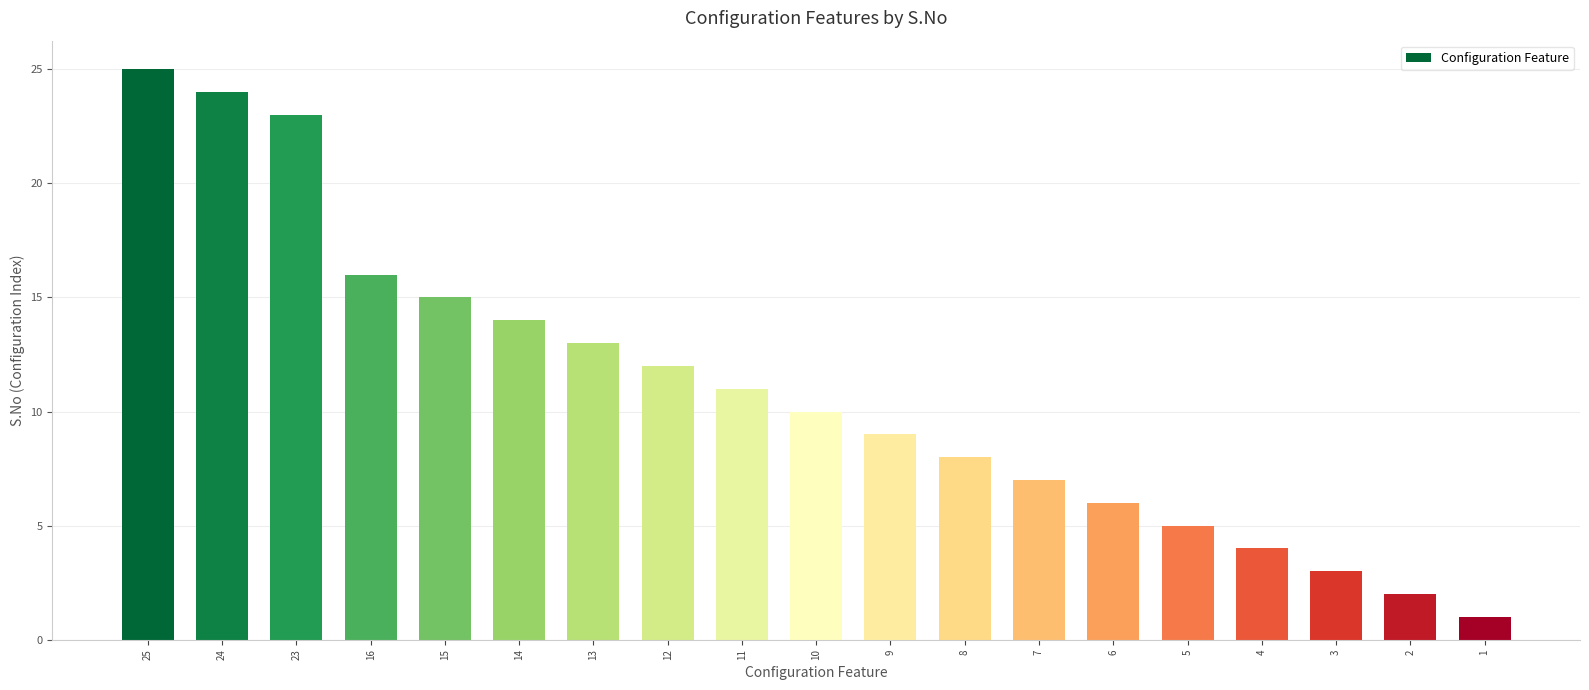

What is the value of the 8th bar from the left?

12